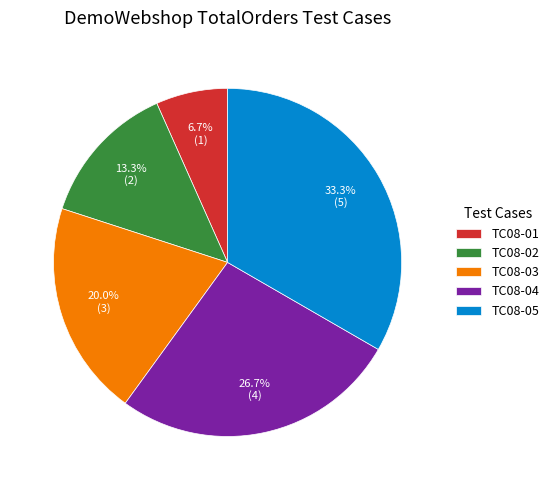

To the nearest percent, what is the difference between the TC08-05 and TC08-01 slice percentages?

27%